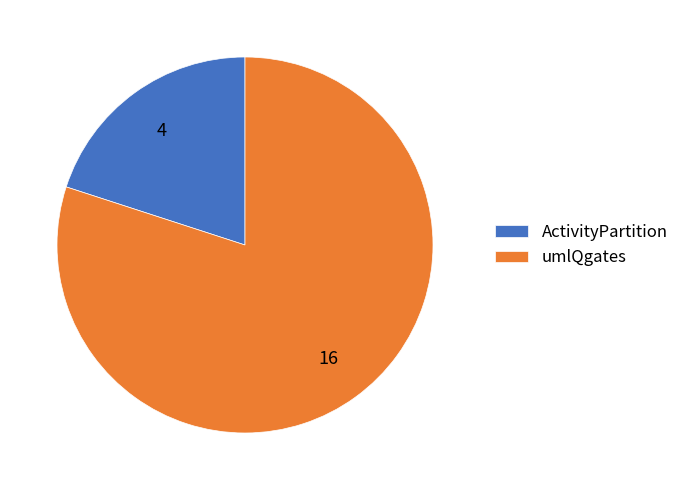

Is it true that ActivityPartition is 20% of the pie?

True